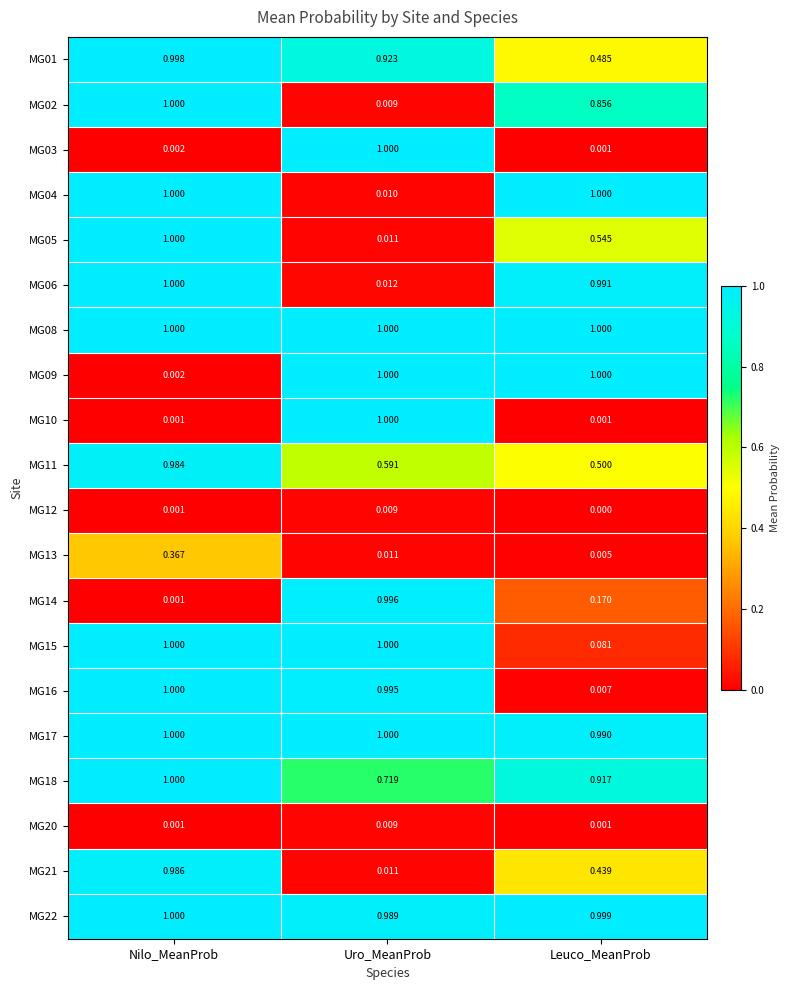

At which category is the sum across all series the highest?

Nilo_MeanProb